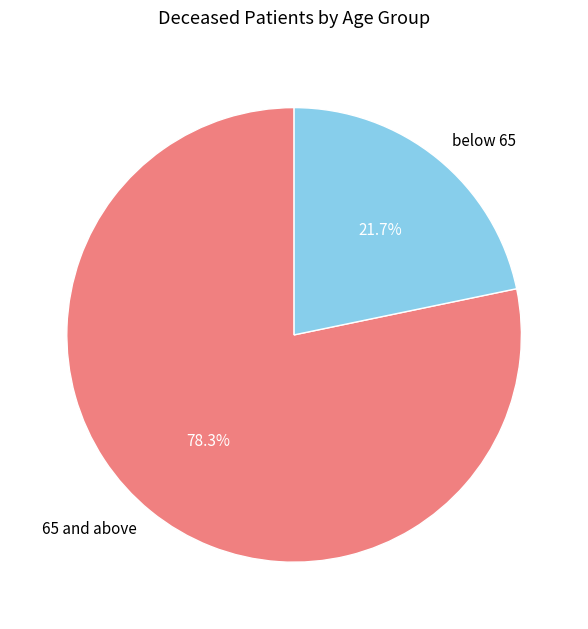

Which slice is the largest?

65 and above